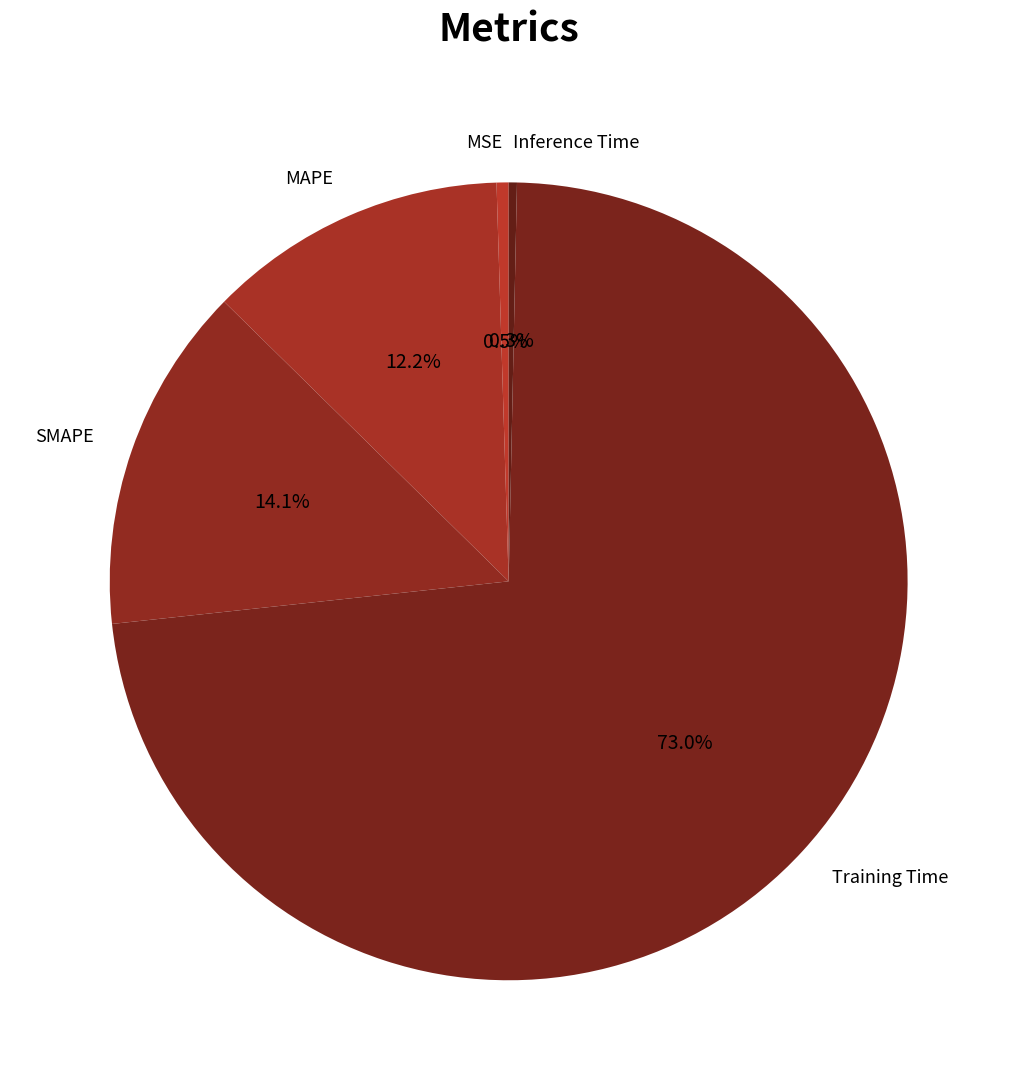

Which category accounts for the majority?

Training Time